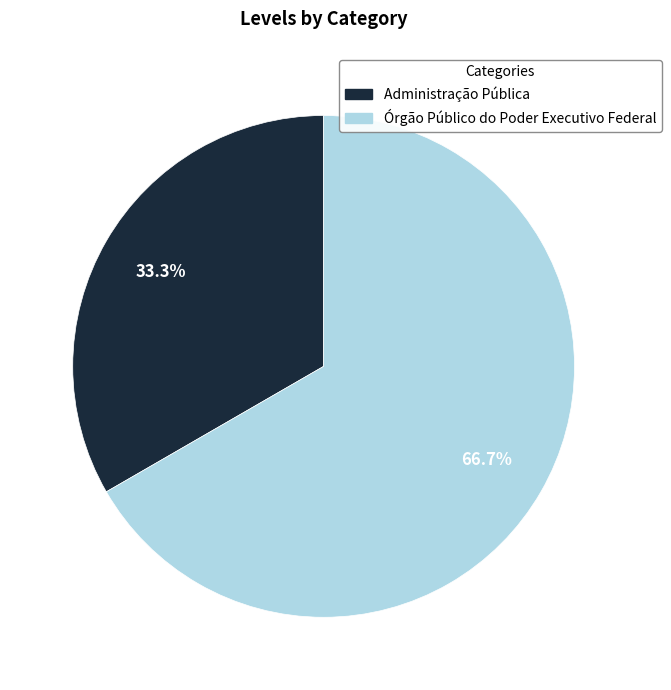

How many slices are in this pie chart?

2